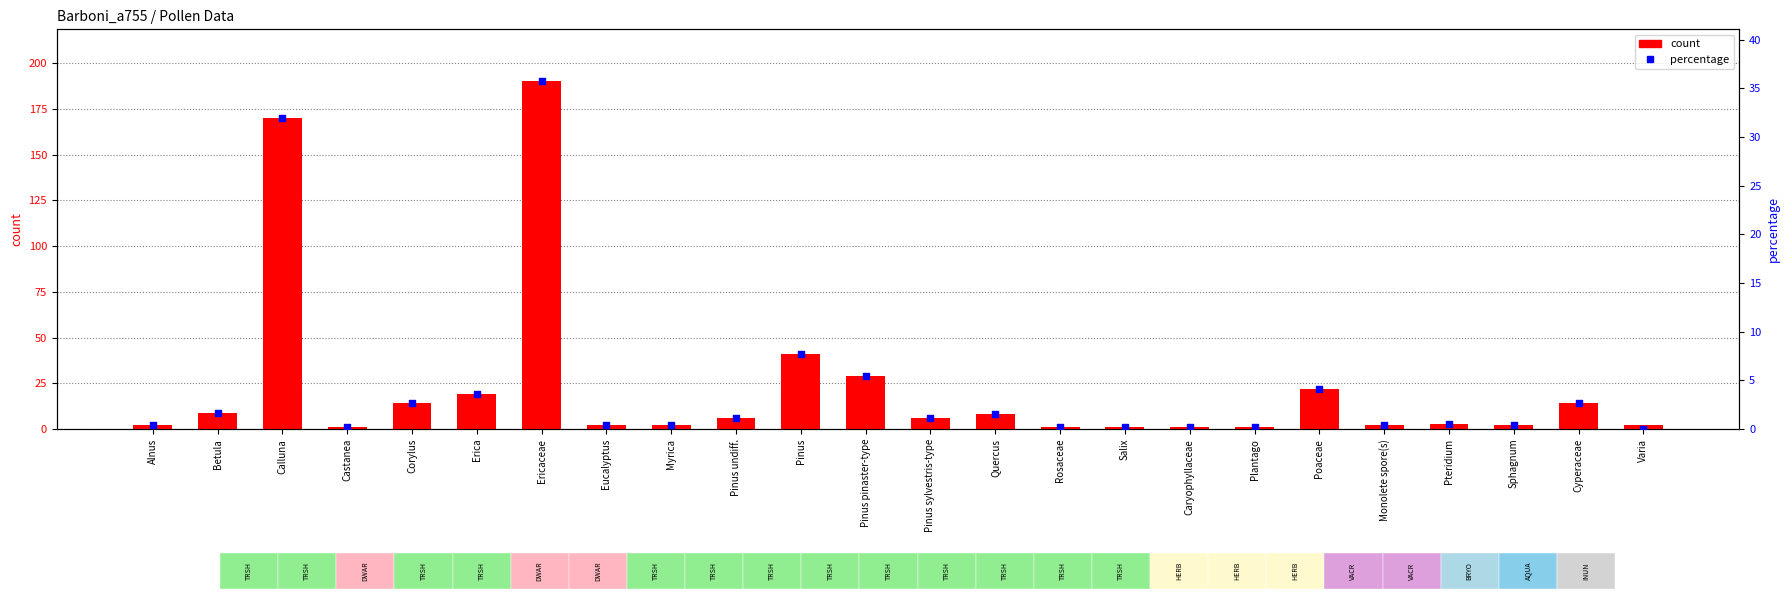

At how many categories does at least one series exceed 147?

2